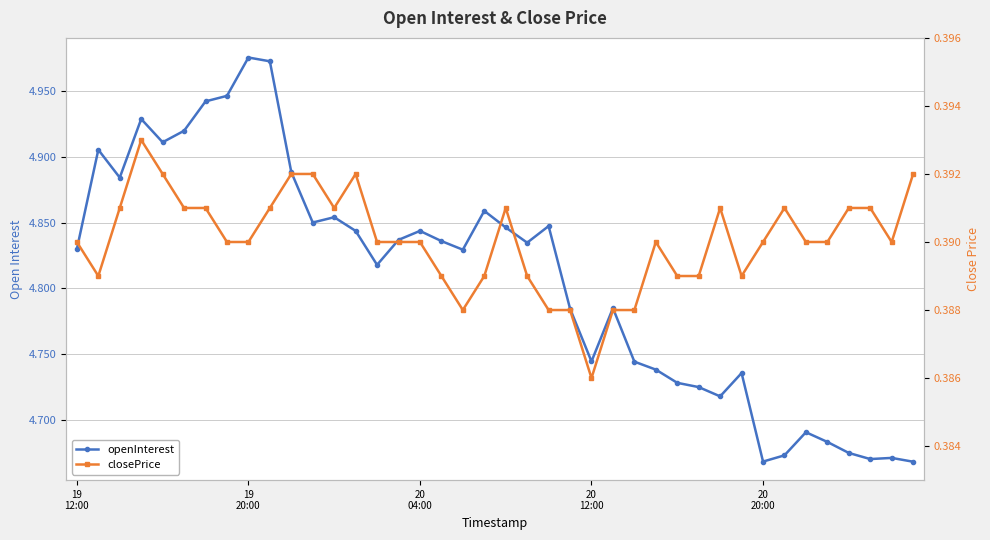

What is the label of the 23rd point from the left?

22